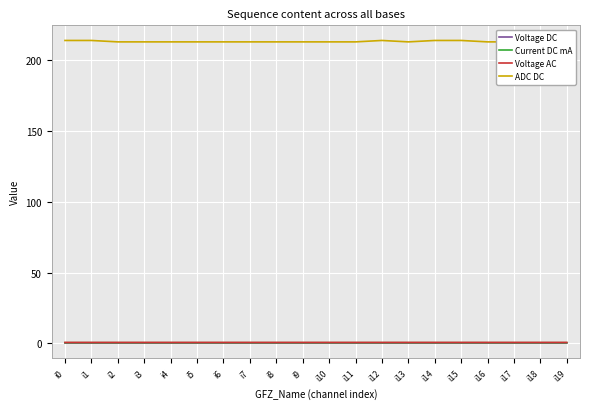

What value does the Voltage AC series have at i6?

0.7